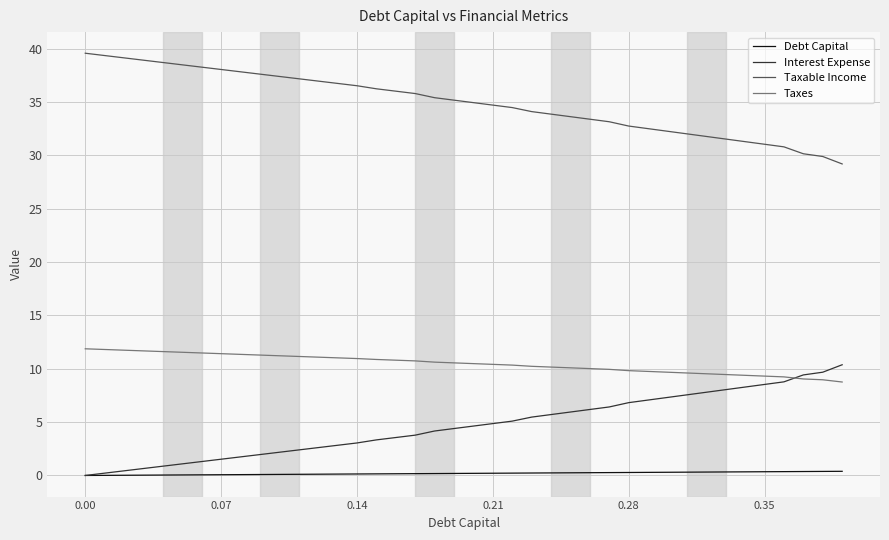

True or false: Taxes and Debt Capital cross at least once.

False